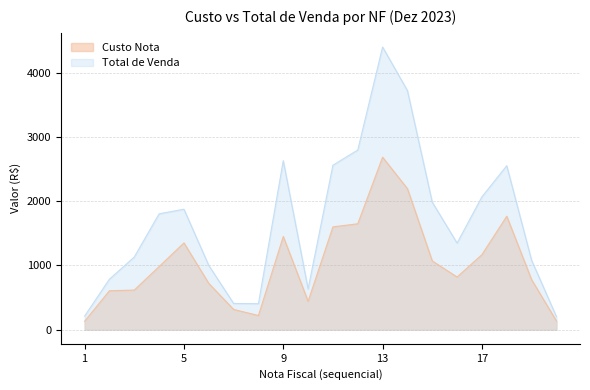

What is the difference between the maximum and minimum values in the Custo Nota series?

2553.9